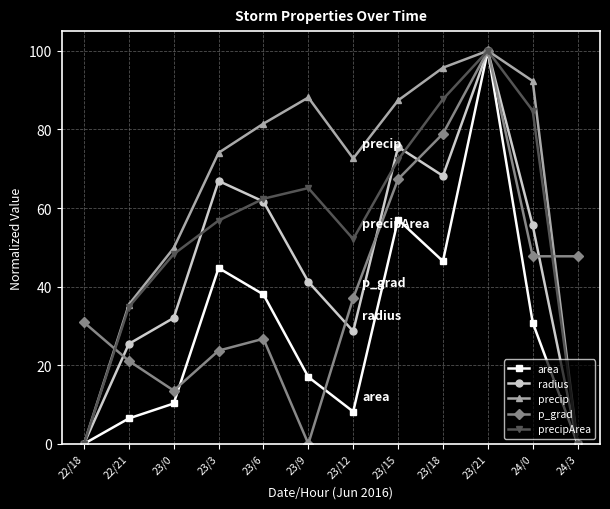

What is the sum of the radius values at 23/6 and 23/21?

161.6